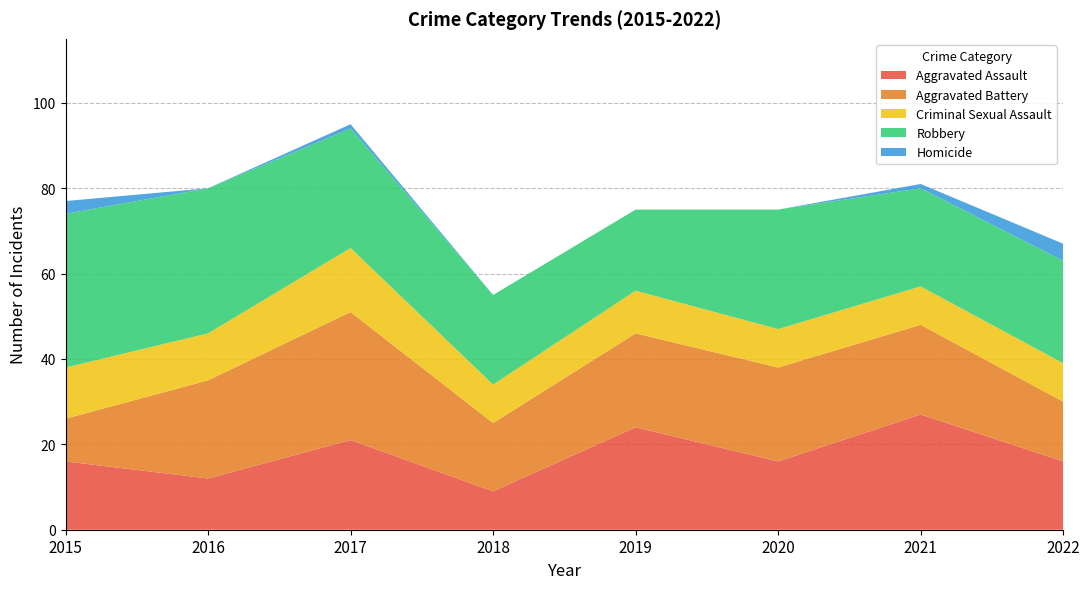

Reading left to right, transcribe all the data shown in this chart.

Aggravated Assault: 16	12	21	9	24	16	27	16
Aggravated Battery: 10	23	30	16	22	22	21	14
Criminal Sexual Assault: 12	11	15	9	10	9	9	9
Robbery: 36	34	28	21	19	28	23	24
Homicide: 3	0	1	0	0	0	1	4